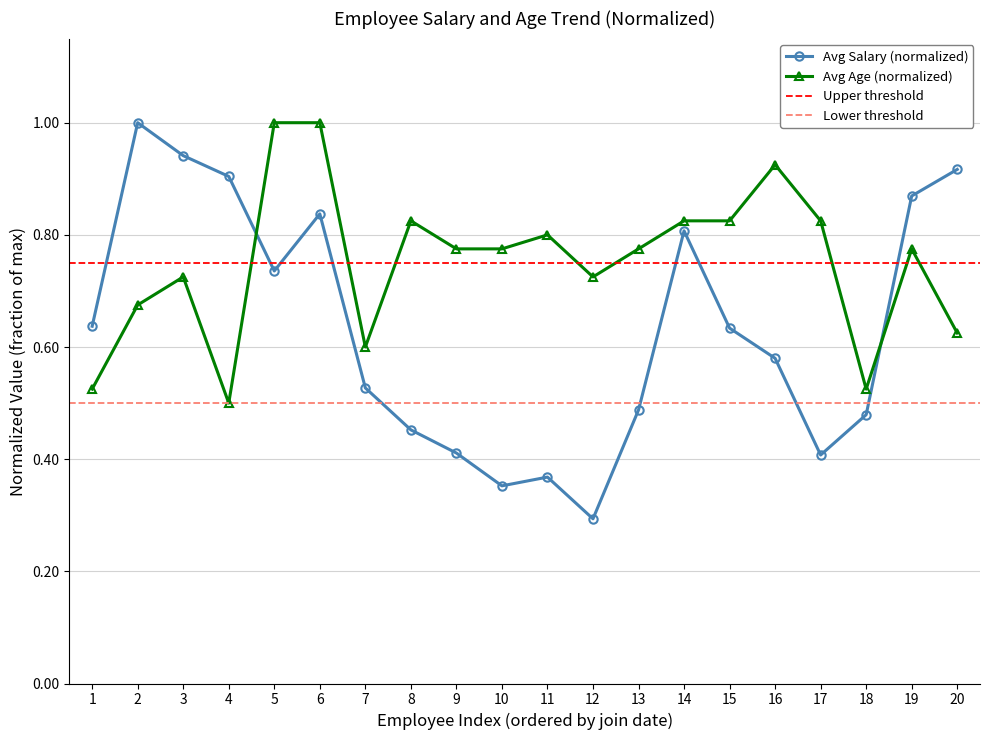

Is the value of Avg Salary (normalized) at 2 greater than the value of Avg Age (normalized) at 17?

Yes